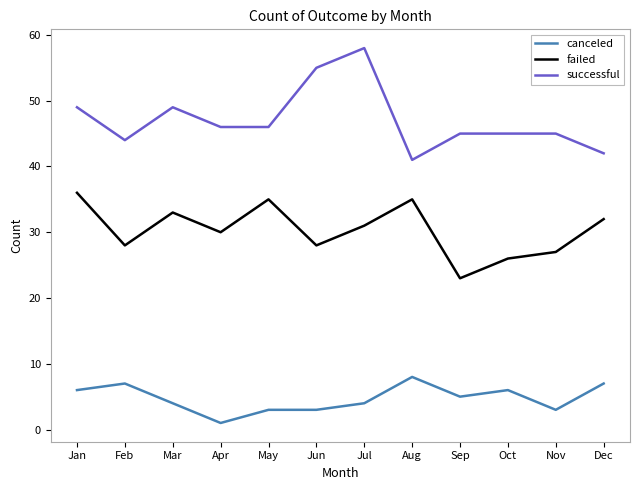

True or false: successful and failed cross at least once.

False